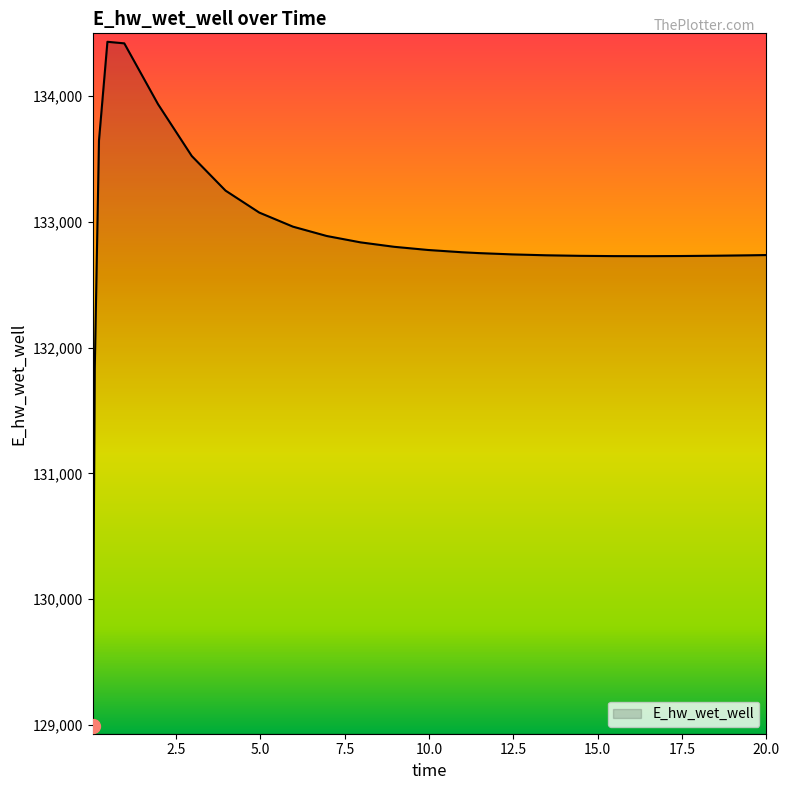

What is the minimum value shown in the chart?

128996.3